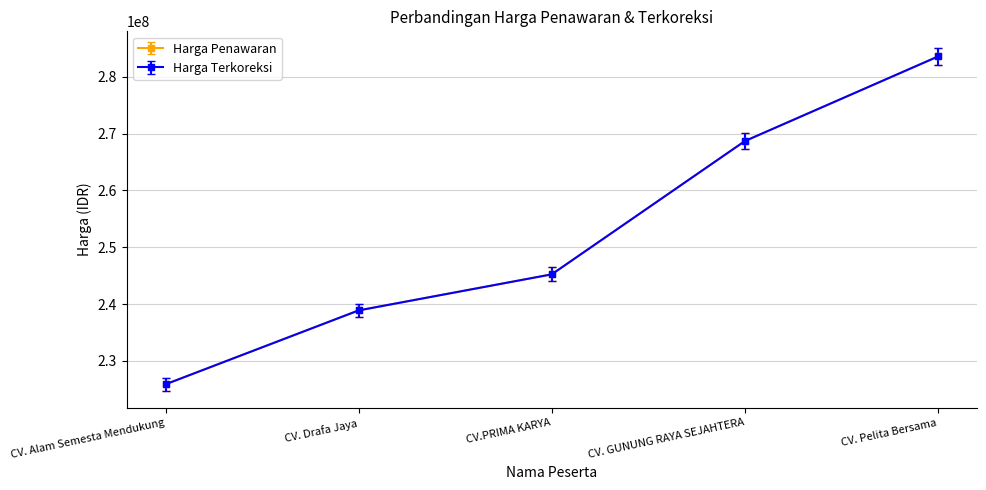

What are all the series names shown in the legend?

Harga Penawaran, Harga Terkoreksi